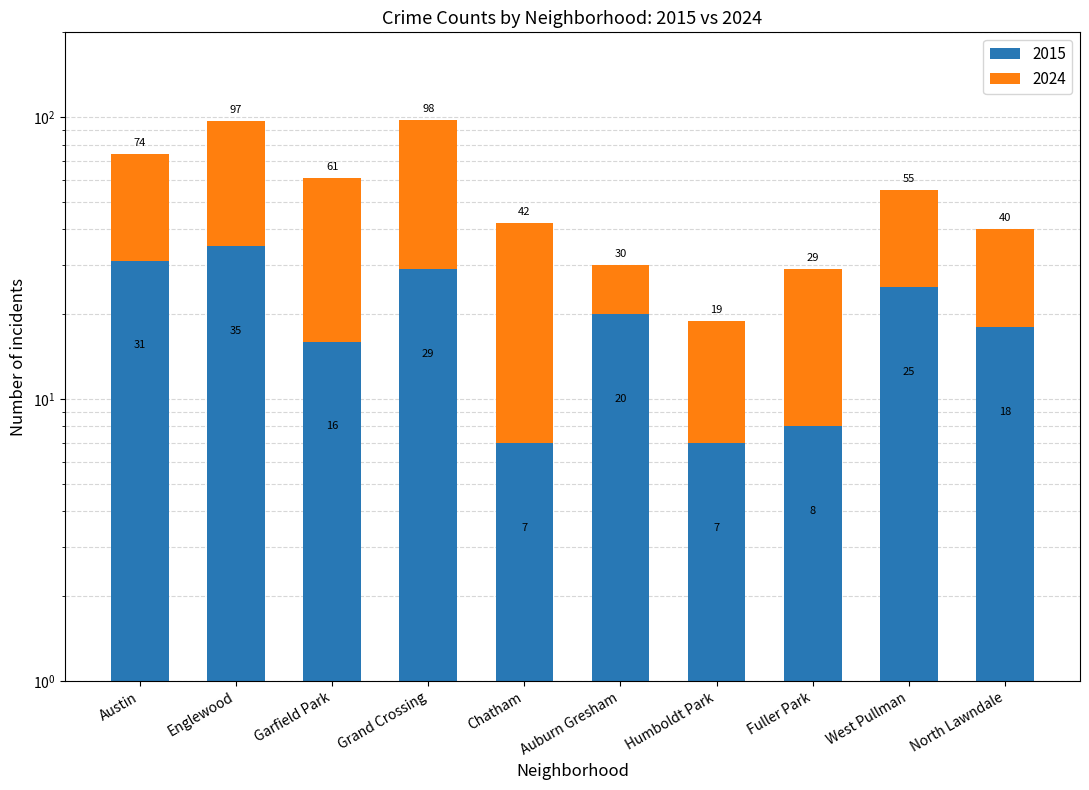

Reading left to right, list all the values displayed in this chart.

2015: Austin=31	Englewood=35	Garfield Park=16	Grand Crossing=29	Chatham=7	Auburn Gresham=20	Humboldt Park=7	Fuller Park=8	West Pullman=25	North Lawndale=18
2024: Austin=43	Englewood=62	Garfield Park=45	Grand Crossing=69	Chatham=35	Auburn Gresham=10	Humboldt Park=12	Fuller Park=21	West Pullman=30	North Lawndale=22